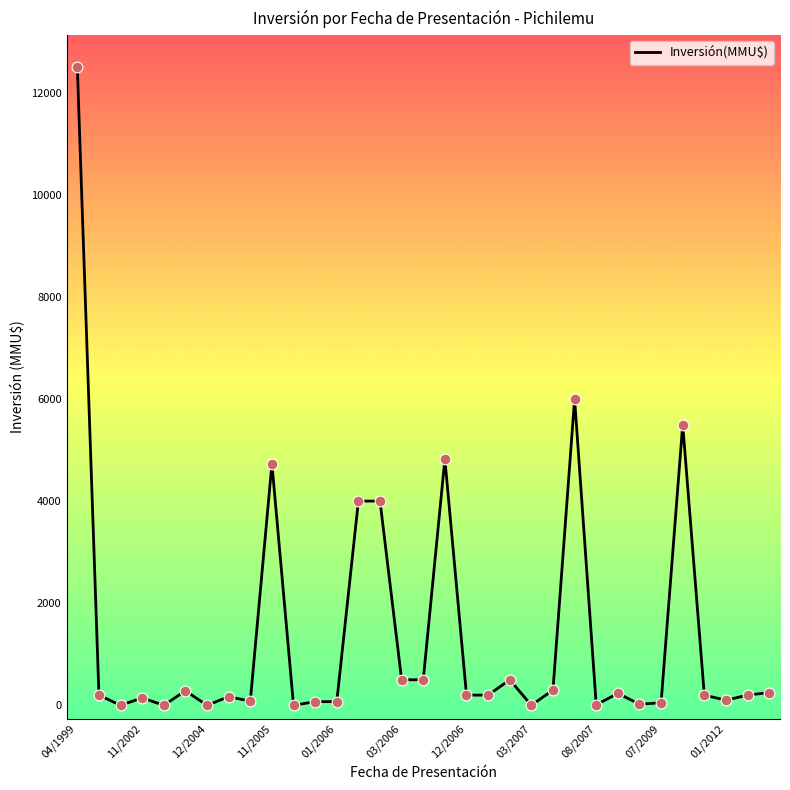

What is the greatest value displayed?

12500